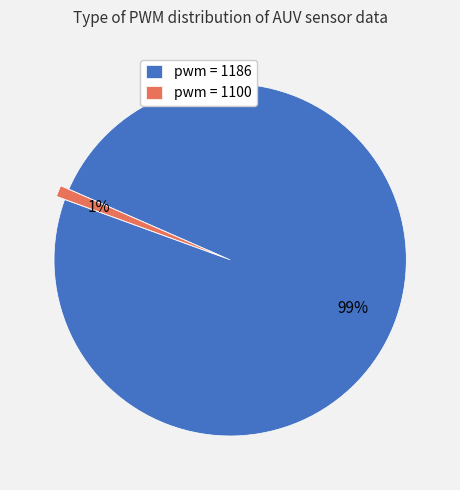

True or false: pwm = 1100 accounts for 6% of the total.

False